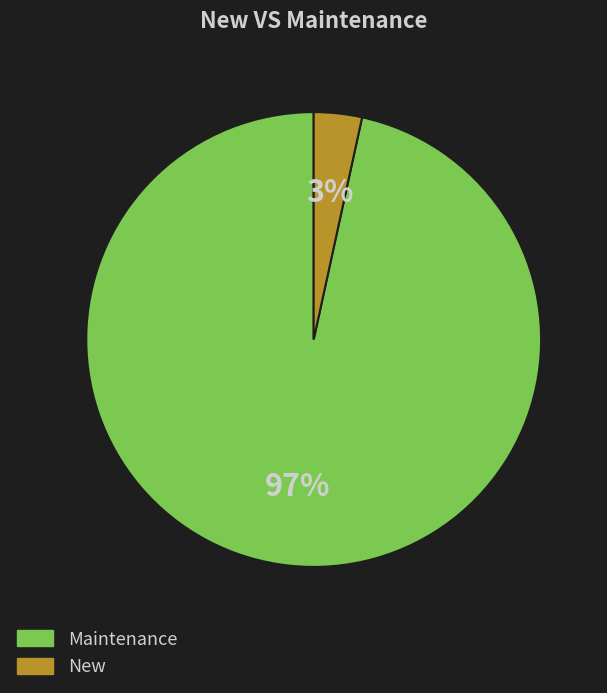

True or false: Maintenance accounts for 97% of the total.

True